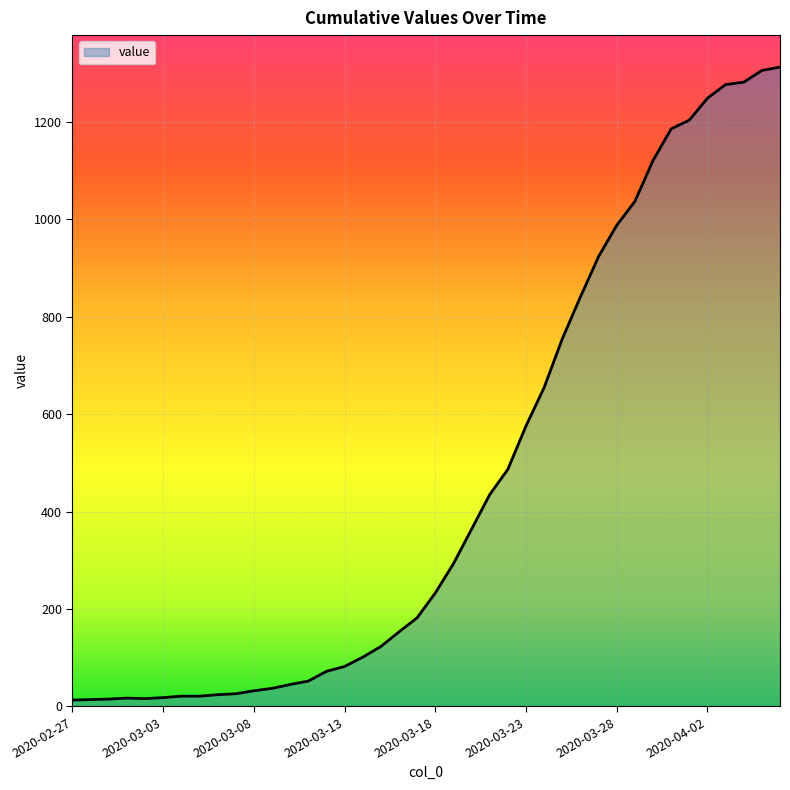

What is the difference between the maximum and minimum values?

1300